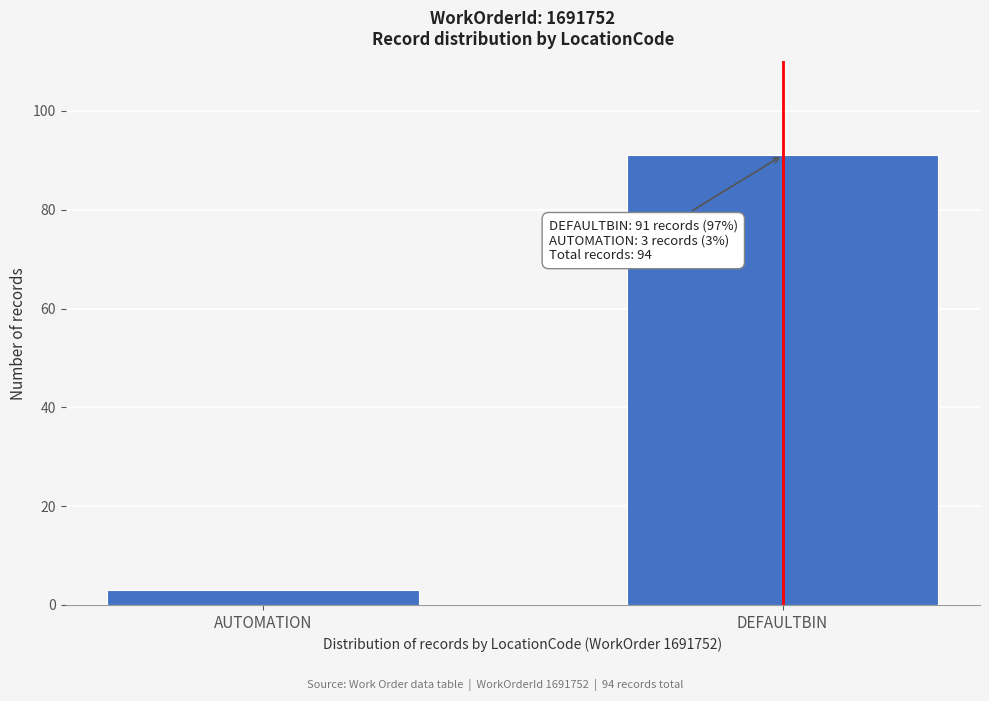

Reading left to right, what are all the values shown in this chart?

AUTOMATION=3	DEFAULTBIN=91